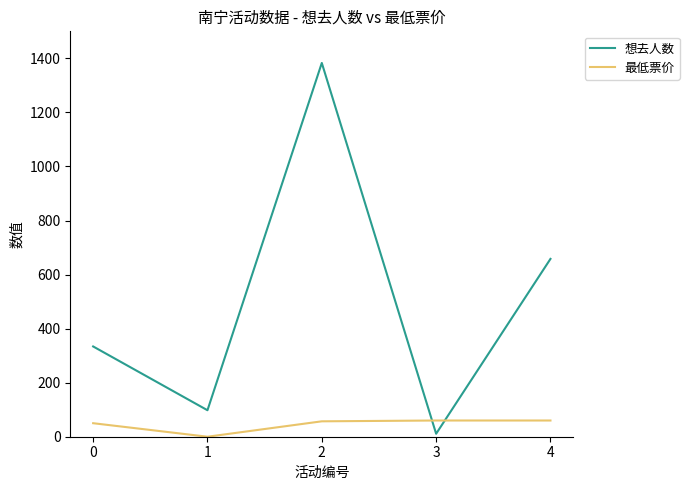

What is the difference between the maximum and minimum values in the 想去人数 series?

1372